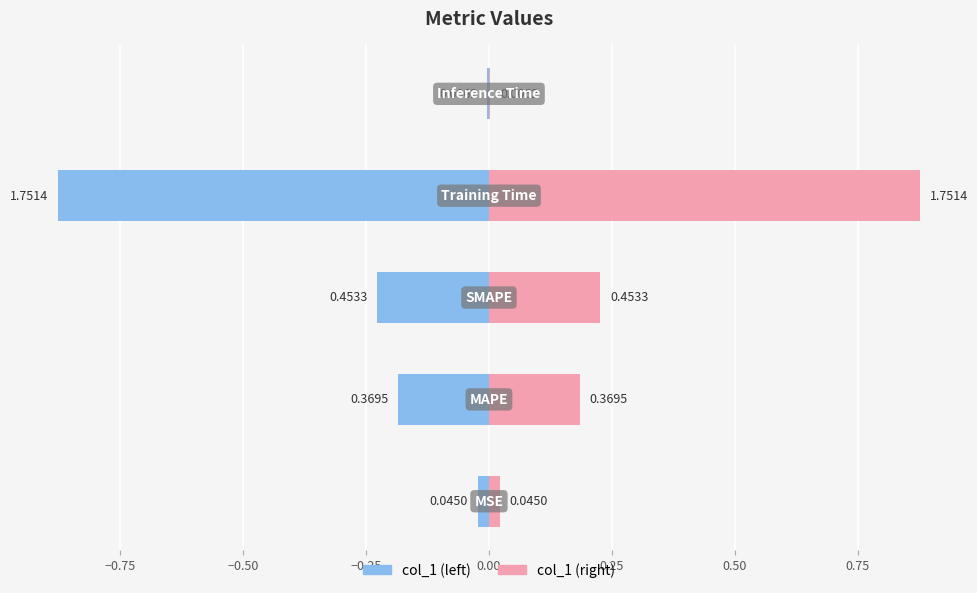

What is the difference between the maximum and minimum values in the col_1 (right) series?

0.9